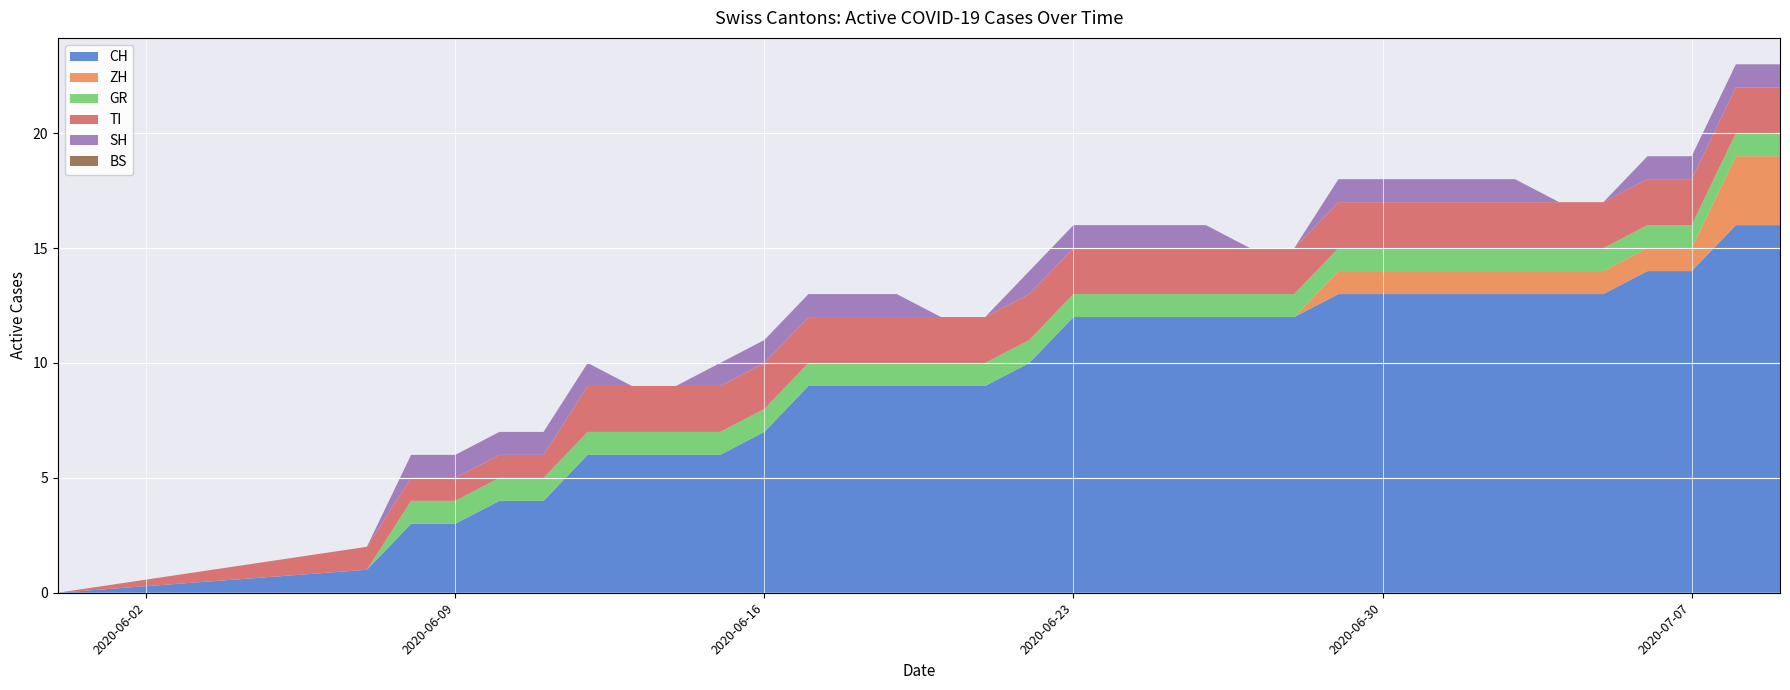

Reading left to right, extract all data points from this chart.

CH: 2020-05-31=0	2020-06-07=1	2020-06-08=3	2020-06-09=3	2020-06-10=4	2020-06-11=4	2020-06-12=6	2020-06-13=6	2020-06-14=6	2020-06-15=6	2020-06-16=7	2020-06-17=9	2020-06-18=9	2020-06-19=9	2020-06-20=9	2020-06-21=9	2020-06-22=10	2020-06-23=12	2020-06-24=12	2020-06-25=12	2020-06-26=12	2020-06-27=12	2020-06-28=12	2020-06-29=13	2020-06-30=13	2020-07-01=13	2020-07-02=13	2020-07-03=13	2020-07-04=13	2020-07-05=13	2020-07-06=14	2020-07-07=14	2020-07-08=16	2020-07-09=16
ZH: 2020-05-31=0	2020-06-07=0	2020-06-08=0	2020-06-09=0	2020-06-10=0	2020-06-11=0	2020-06-12=0	2020-06-13=0	2020-06-14=0	2020-06-15=0	2020-06-16=0	2020-06-17=0	2020-06-18=0	2020-06-19=0	2020-06-20=0	2020-06-21=0	2020-06-22=0	2020-06-23=0	2020-06-24=0	2020-06-25=0	2020-06-26=0	2020-06-27=0	2020-06-28=0	2020-06-29=1	2020-06-30=1	2020-07-01=1	2020-07-02=1	2020-07-03=1	2020-07-04=1	2020-07-05=1	2020-07-06=1	2020-07-07=1	2020-07-08=3	2020-07-09=3
GR: 2020-05-31=0	2020-06-07=0	2020-06-08=1	2020-06-09=1	2020-06-10=1	2020-06-11=1	2020-06-12=1	2020-06-13=1	2020-06-14=1	2020-06-15=1	2020-06-16=1	2020-06-17=1	2020-06-18=1	2020-06-19=1	2020-06-20=1	2020-06-21=1	2020-06-22=1	2020-06-23=1	2020-06-24=1	2020-06-25=1	2020-06-26=1	2020-06-27=1	2020-06-28=1	2020-06-29=1	2020-06-30=1	2020-07-01=1	2020-07-02=1	2020-07-03=1	2020-07-04=1	2020-07-05=1	2020-07-06=1	2020-07-07=1	2020-07-08=1	2020-07-09=1
TI: 2020-05-31=0	2020-06-07=1	2020-06-08=1	2020-06-09=1	2020-06-10=1	2020-06-11=1	2020-06-12=2	2020-06-13=2	2020-06-14=2	2020-06-15=2	2020-06-16=2	2020-06-17=2	2020-06-18=2	2020-06-19=2	2020-06-20=2	2020-06-21=2	2020-06-22=2	2020-06-23=2	2020-06-24=2	2020-06-25=2	2020-06-26=2	2020-06-27=2	2020-06-28=2	2020-06-29=2	2020-06-30=2	2020-07-01=2	2020-07-02=2	2020-07-03=2	2020-07-04=2	2020-07-05=2	2020-07-06=2	2020-07-07=2	2020-07-08=2	2020-07-09=2
SH: 2020-05-31=0	2020-06-07=0	2020-06-08=1	2020-06-09=1	2020-06-10=1	2020-06-11=1	2020-06-12=1	2020-06-13=0	2020-06-14=0	2020-06-15=1	2020-06-16=1	2020-06-17=1	2020-06-18=1	2020-06-19=1	2020-06-20=0	2020-06-21=0	2020-06-22=1	2020-06-23=1	2020-06-24=1	2020-06-25=1	2020-06-26=1	2020-06-27=0	2020-06-28=0	2020-06-29=1	2020-06-30=1	2020-07-01=1	2020-07-02=1	2020-07-03=1	2020-07-04=0	2020-07-05=0	2020-07-06=1	2020-07-07=1	2020-07-08=1	2020-07-09=1
BS: 2020-05-31=0	2020-06-07=0	2020-06-08=0	2020-06-09=0	2020-06-10=0	2020-06-11=0	2020-06-12=0	2020-06-13=0	2020-06-14=0	2020-06-15=0	2020-06-16=0	2020-06-17=0	2020-06-18=0	2020-06-19=0	2020-06-20=0	2020-06-21=0	2020-06-22=0	2020-06-23=0	2020-06-24=0	2020-06-25=0	2020-06-26=0	2020-06-27=0	2020-06-28=0	2020-06-29=0	2020-06-30=0	2020-07-01=0	2020-07-02=0	2020-07-03=0	2020-07-04=0	2020-07-05=0	2020-07-06=0	2020-07-07=0	2020-07-08=0	2020-07-09=0